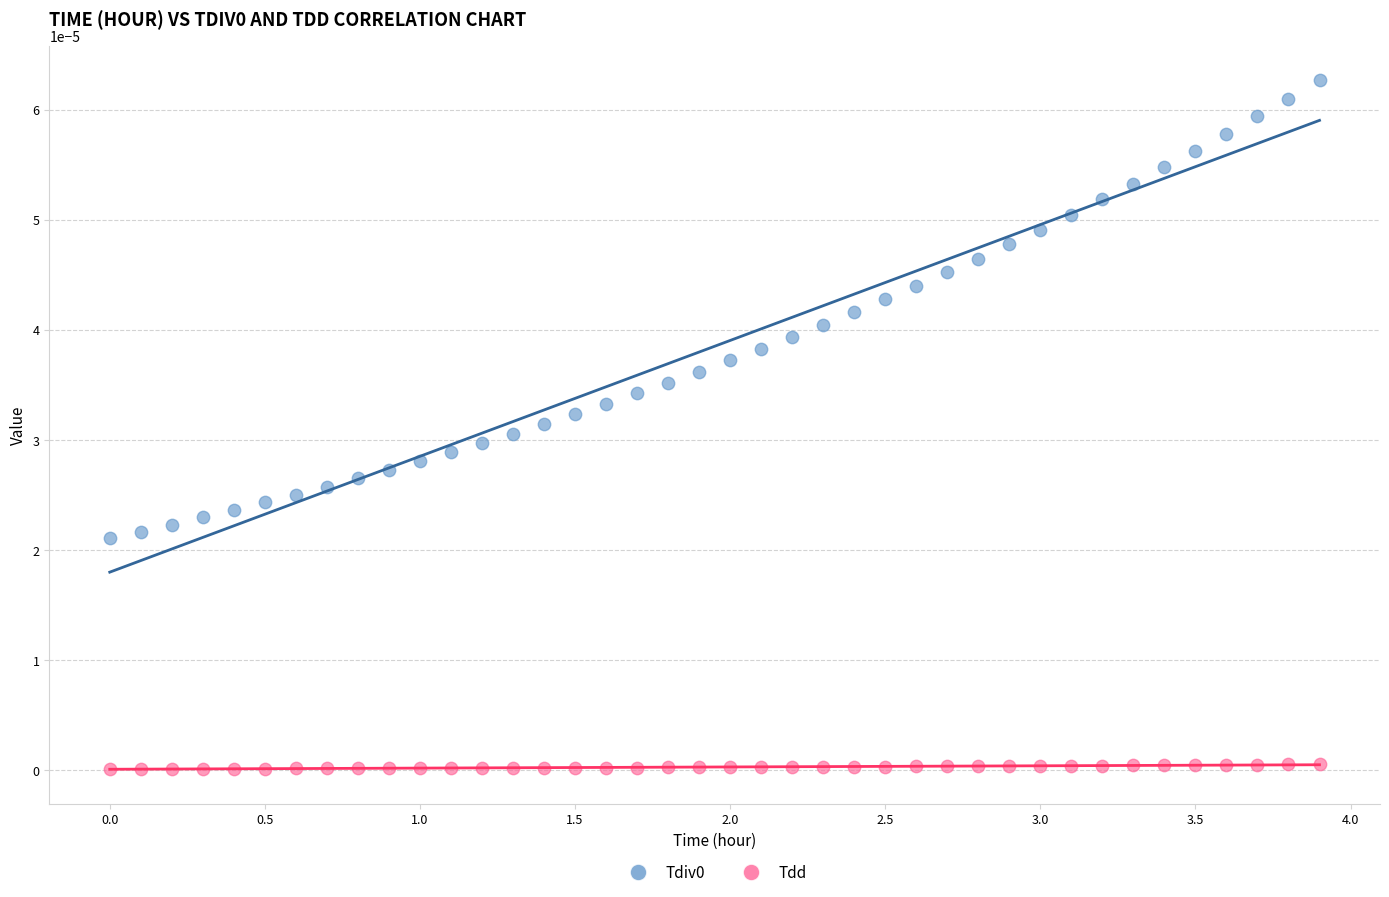

Which series contains the lowest Y value?

Tdd